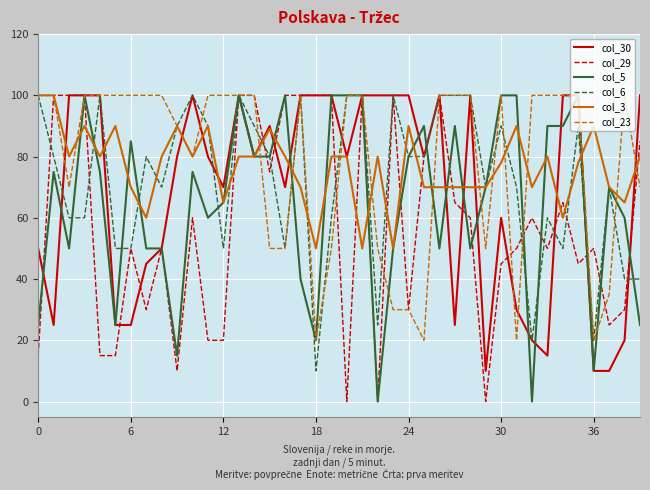

What is the lowest value of the col_6 series?

10